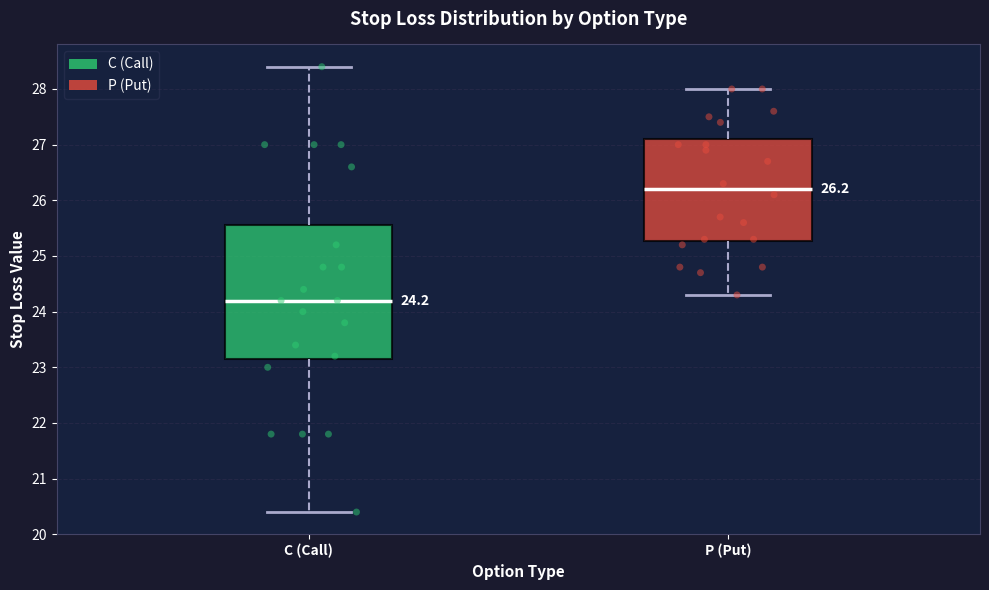

Which box's median line is the lowest?

C (Call)